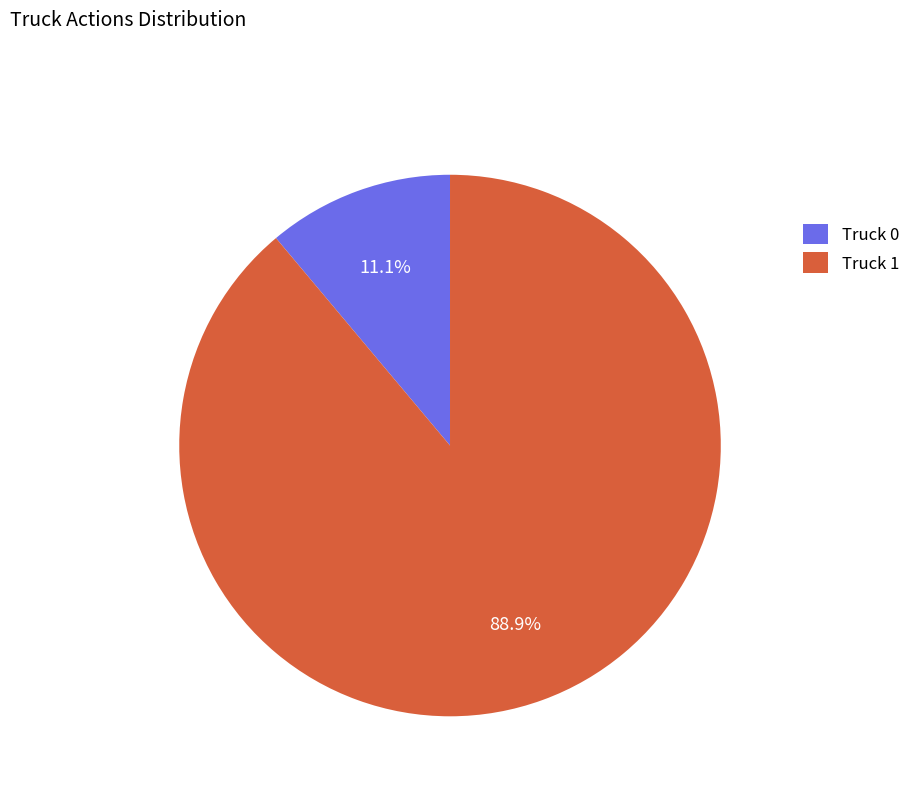

Rank the categories by value from lowest to highest.

Truck 0, Truck 1